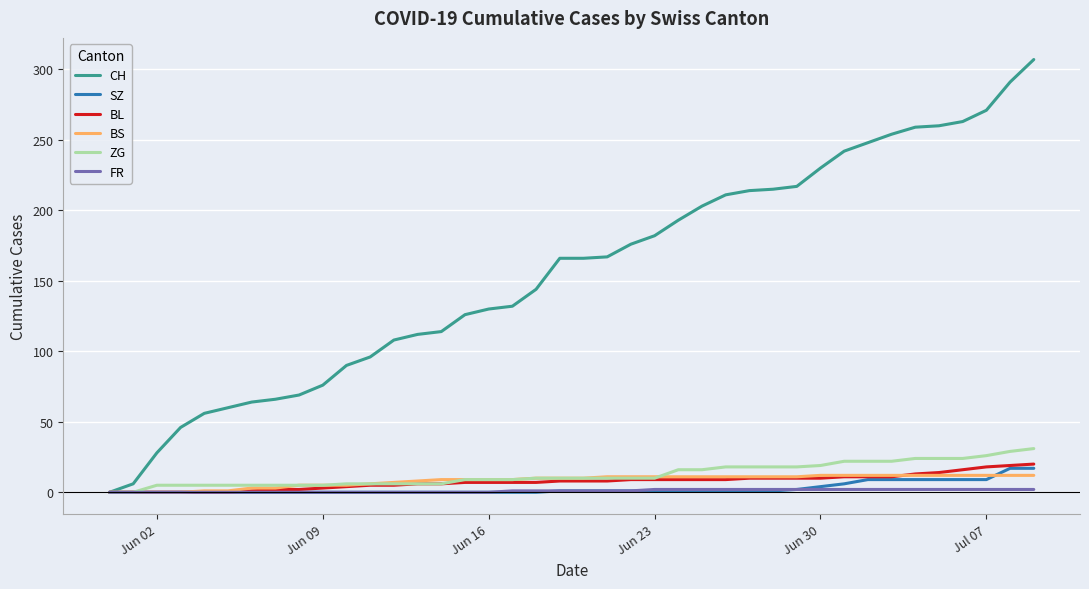

What is the highest value of the CH series?

307